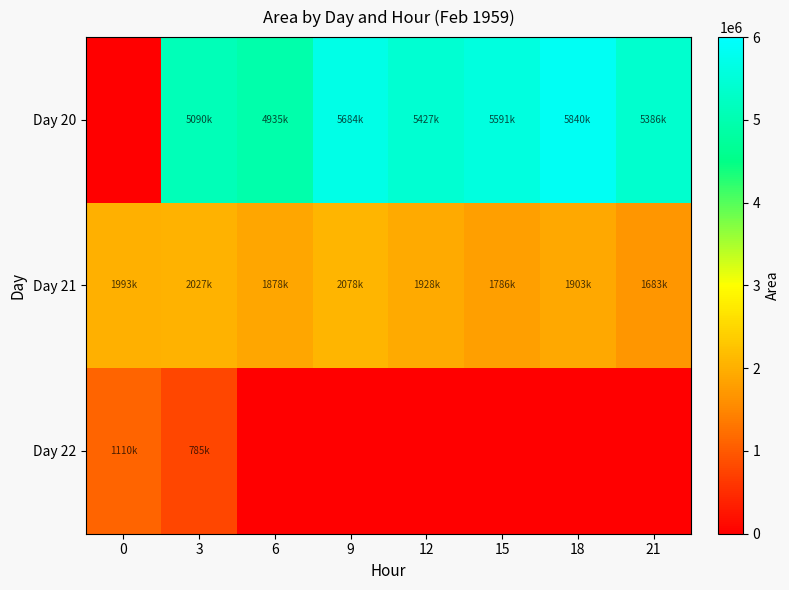

How many values in the Day 21 series exceed 1928750?

3